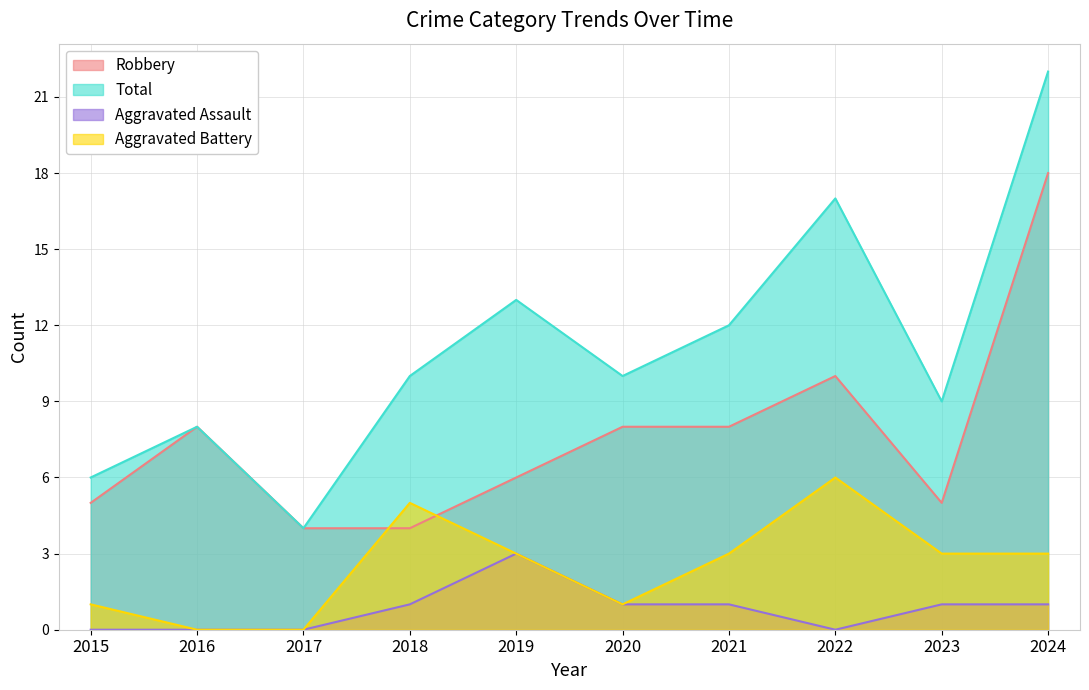

Which has a higher value, 2019 or 2015?

2019